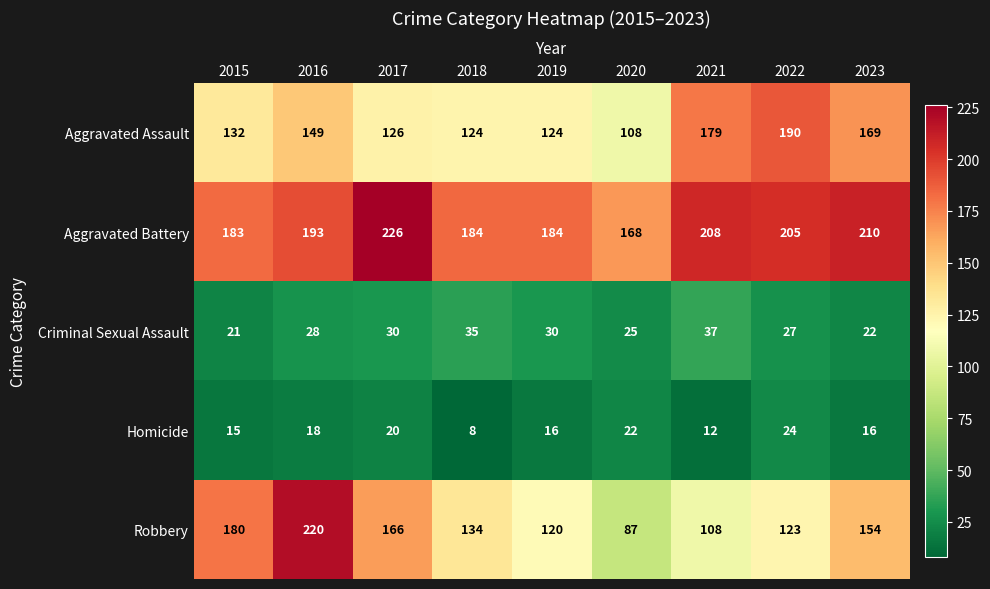

Count the number of categories in the chart.

9